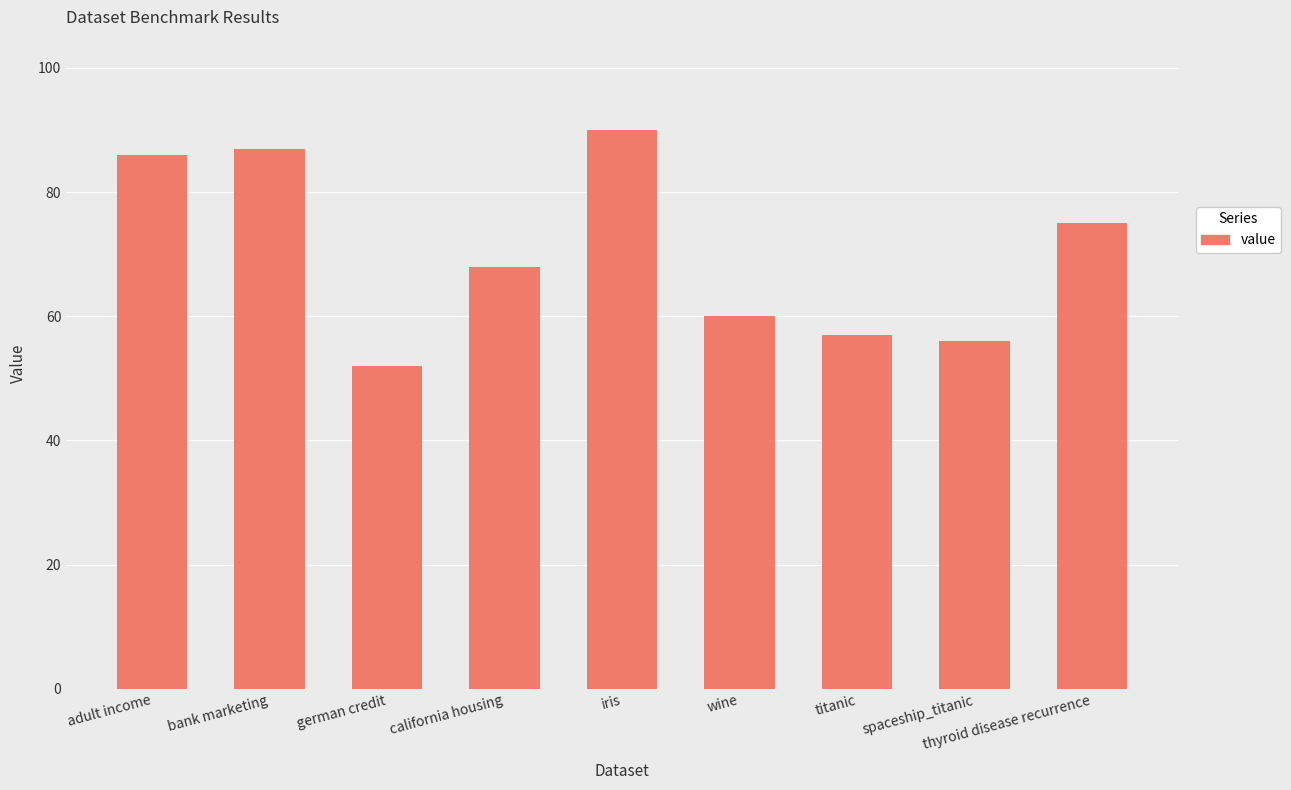

What is the difference between the values at spaceship_titanic and bank marketing?

31